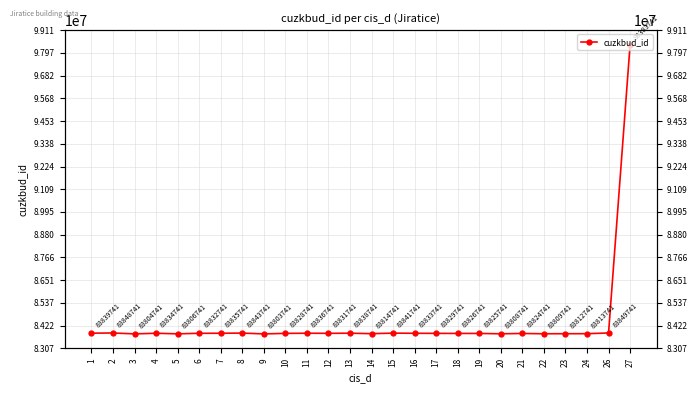

What is the change in value from 4 to 26?

+15000